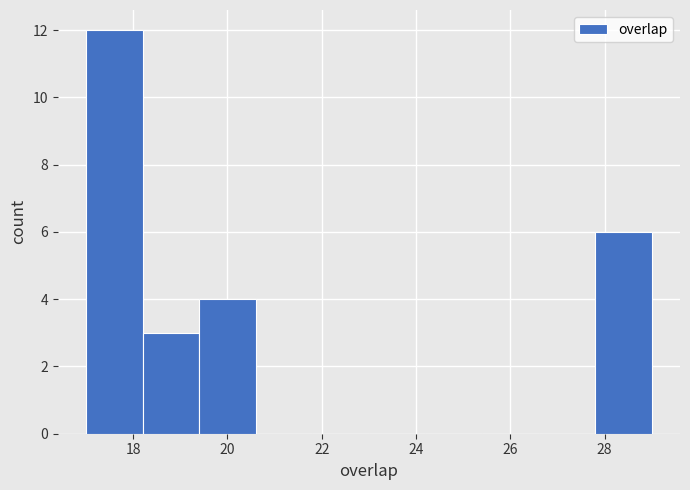

Reading left to right, list every bar in this chart as the range it spans on the x-axis followed by its height. The values are not printed on the chart, so give them approximately, as read against the axis.

17.0 to 18.2: 12
18.2 to 19.4: 3
19.4 to 20.6: 4
20.6 to 21.8: 0
21.8 to 23.0: 0
23.0 to 24.2: 0
24.2 to 25.4: 0
25.4 to 26.6: 0
26.6 to 27.8: 0
27.8 to 29.0: 6